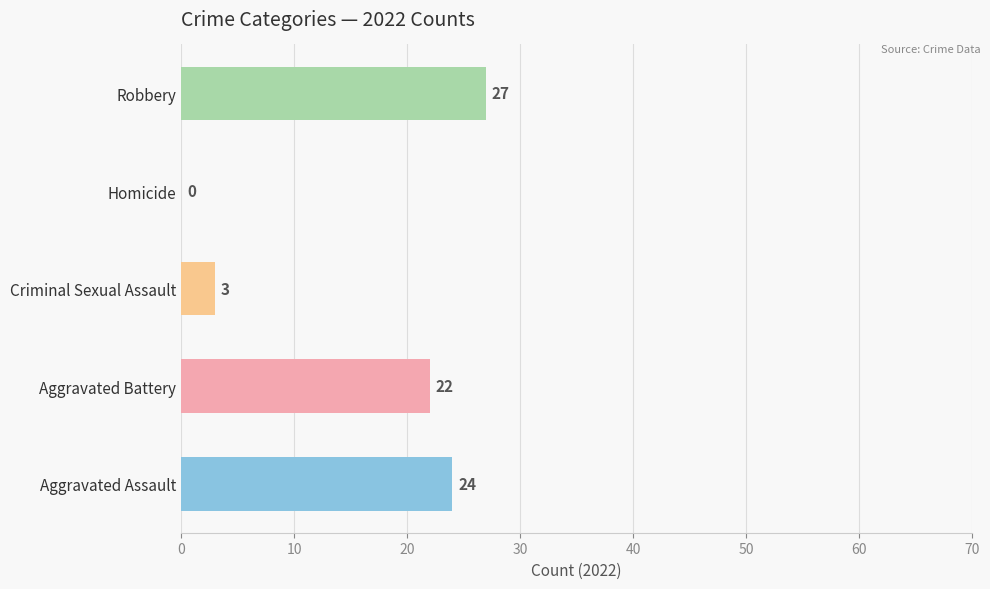

What is the approximate value of 2022 at Robbery?

27